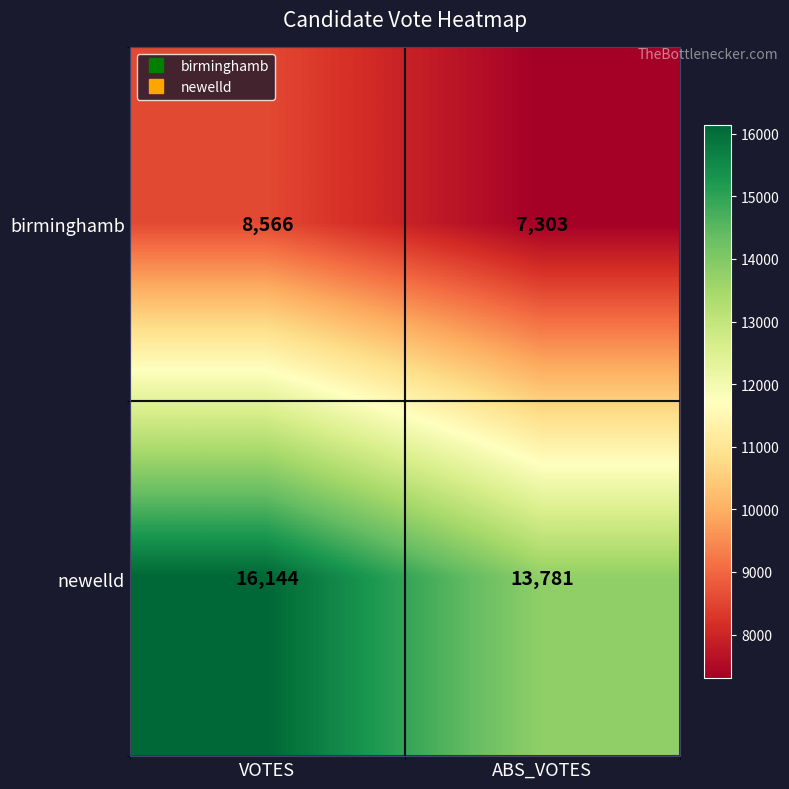

What is the difference between the highest and lowest values at VOTES?

7578